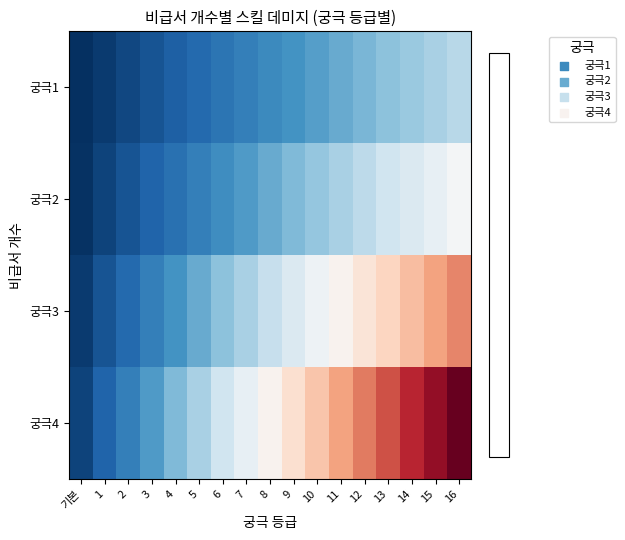

What is the total value across all series at 기본?

10500000000